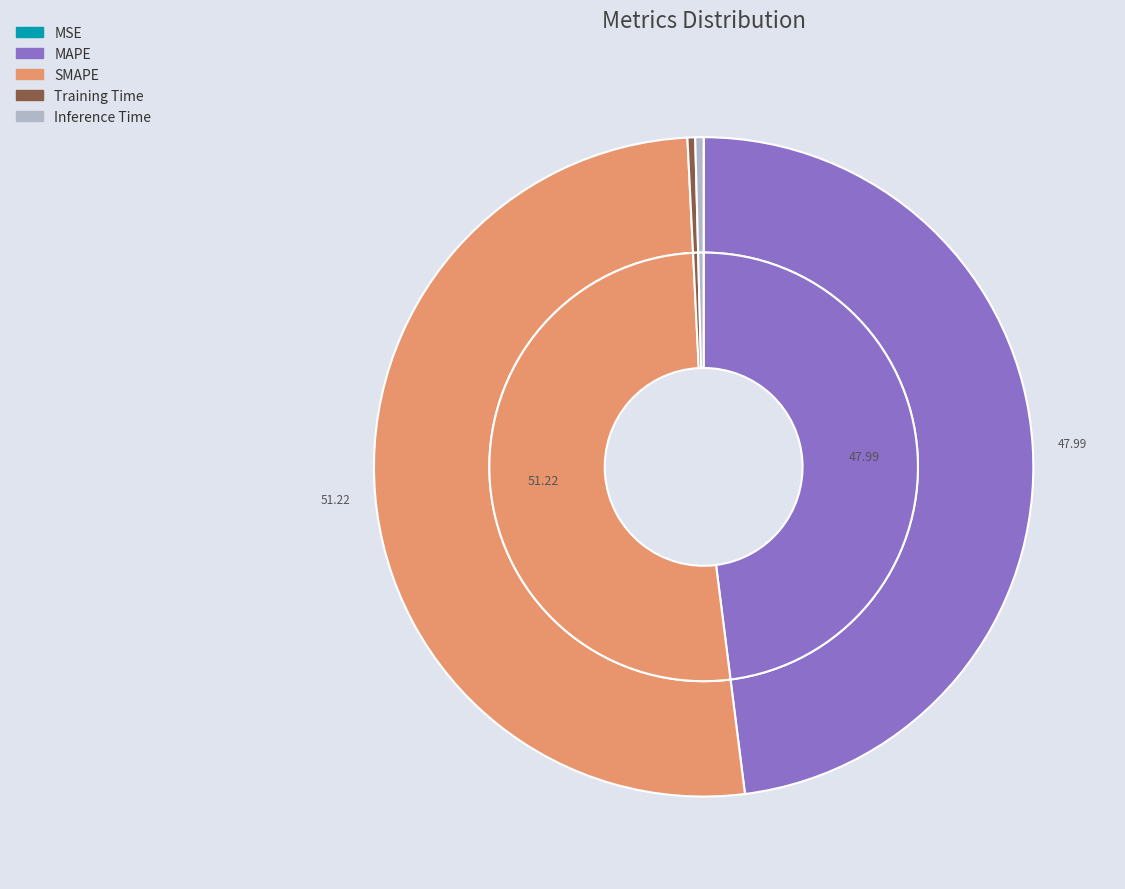

The MAPE slice represents 48% of the pie. True or false?

True